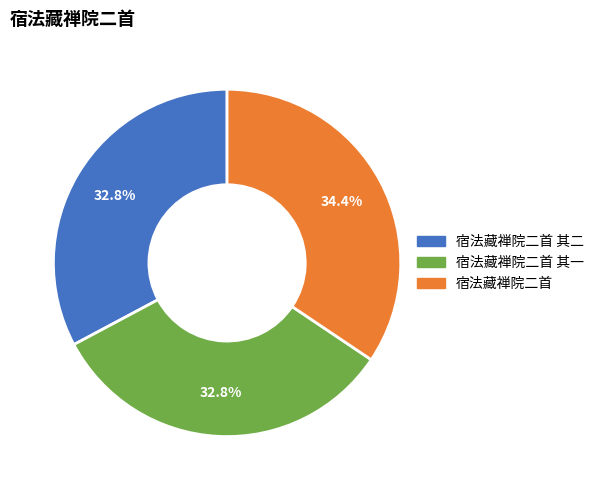

Does any single category account for the majority?

No